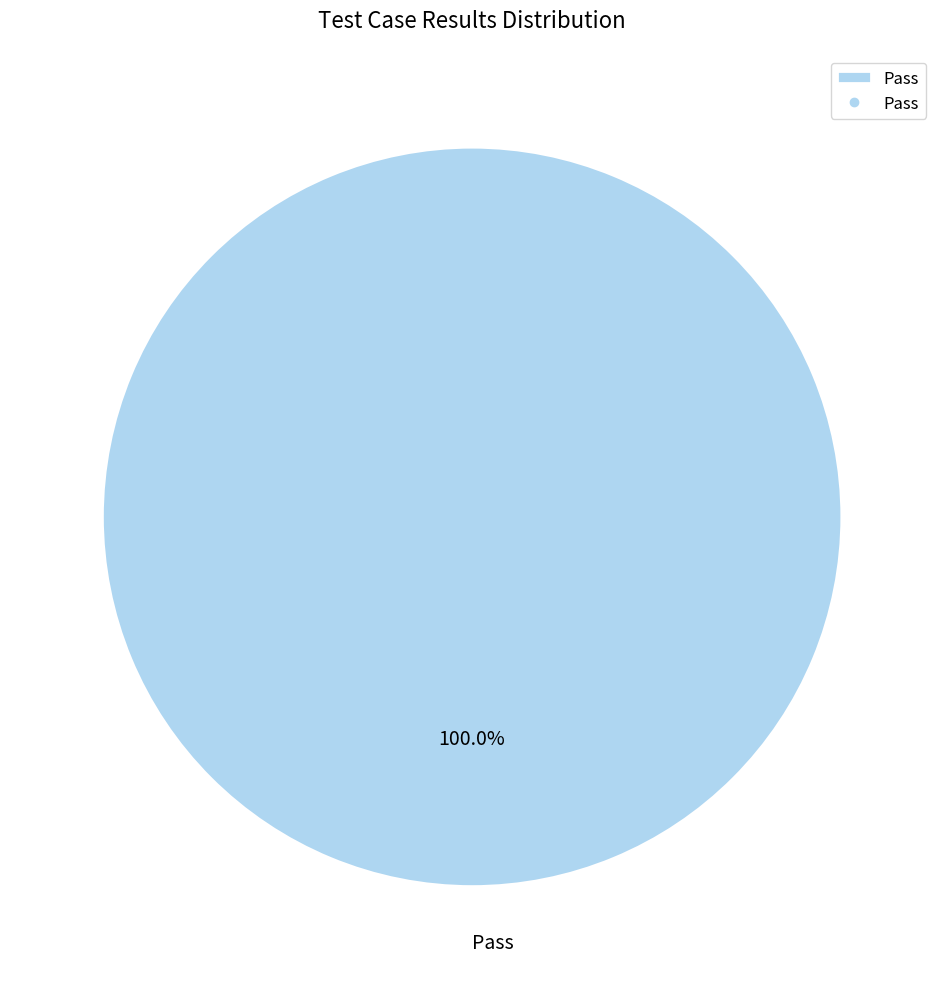

Rank the categories by value from lowest to highest.

Pass